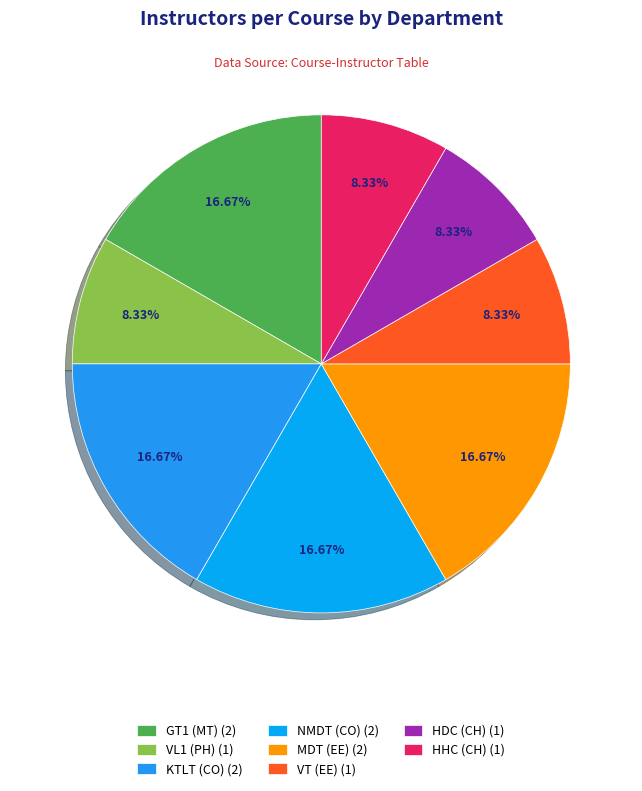

Combined, do GT1 (MT) and KTLT (CO) account for over 50%?

No